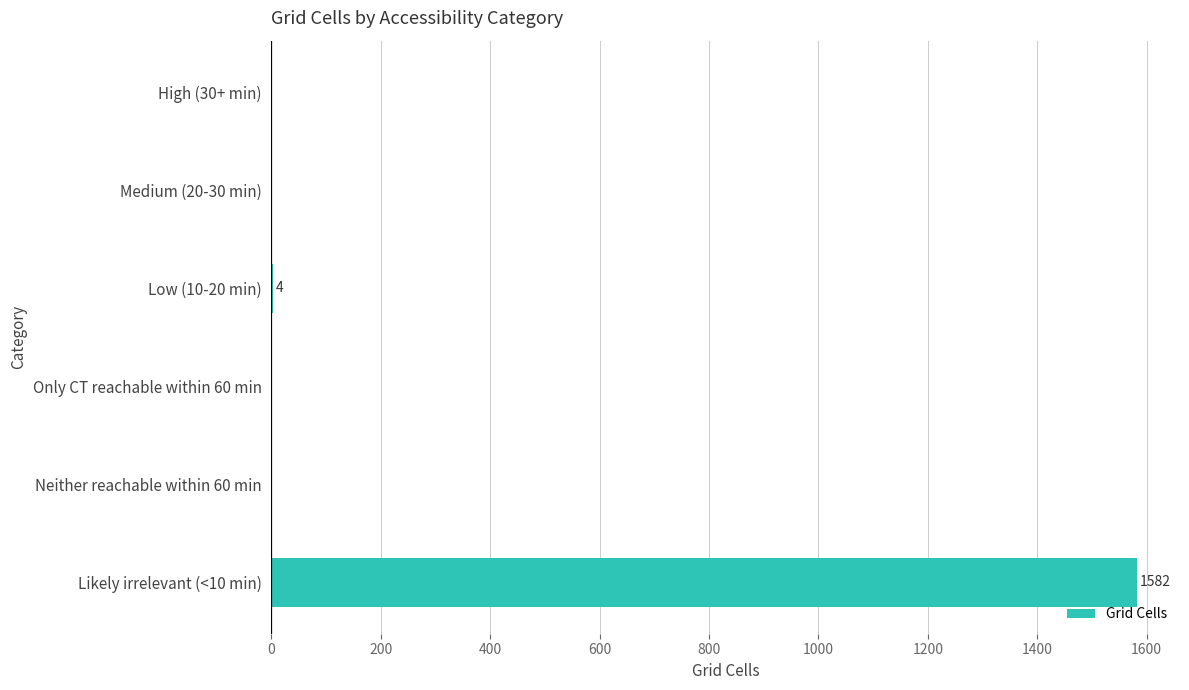

Is it true that the value at Neither reachable within 60 min is -598?

False